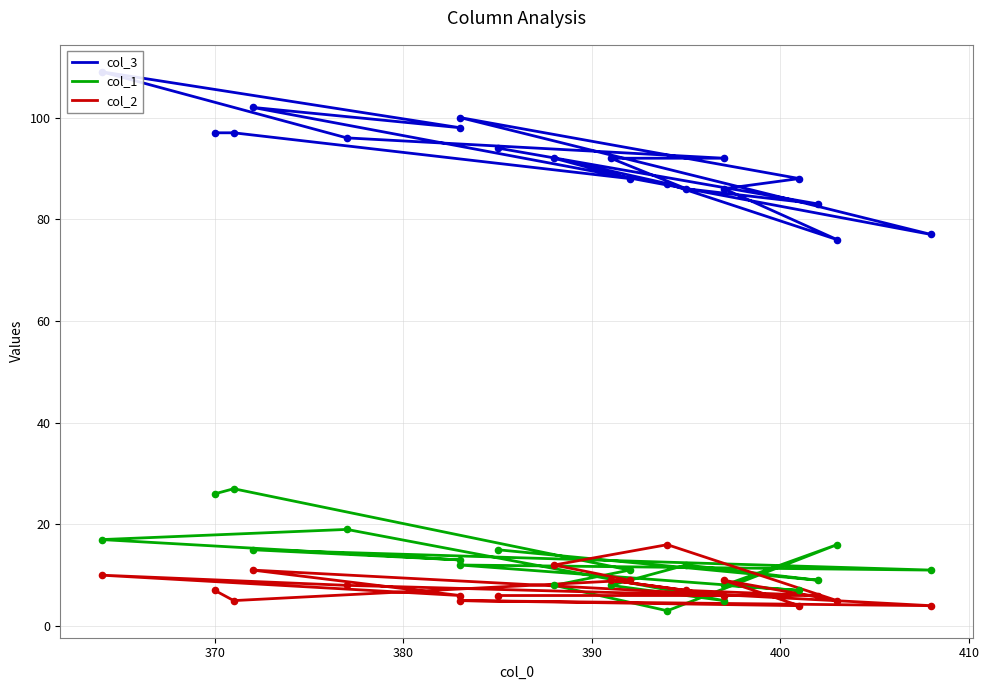

At how many categories does at least one series exceed 95?

7